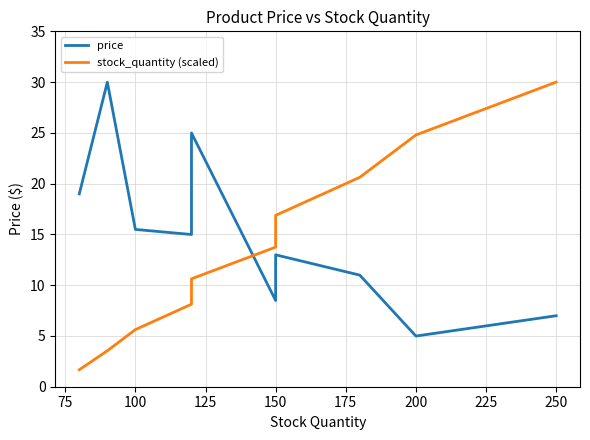

Where is price nearest to the value 17?

100